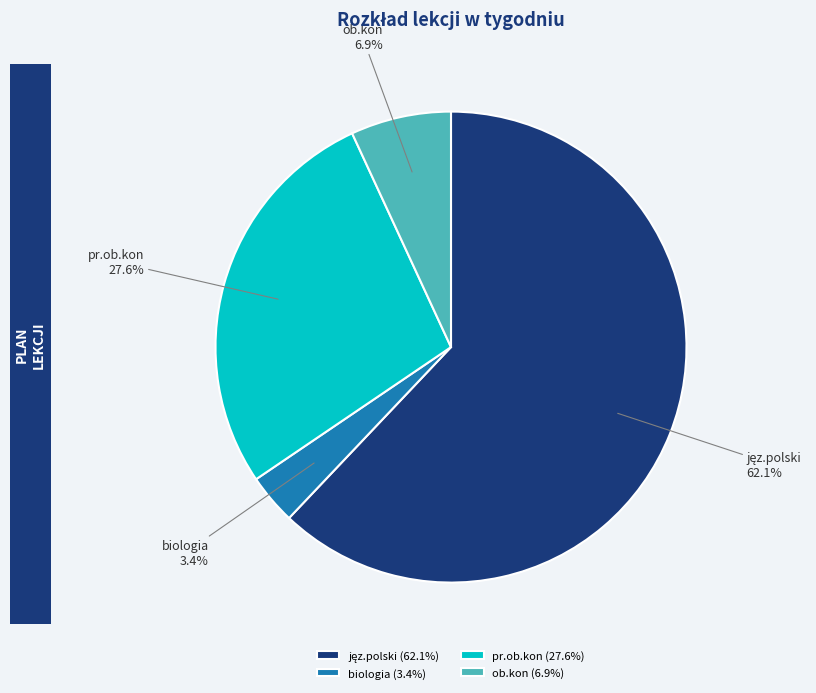

True or false: ob.kon accounts for 1% of the total.

False